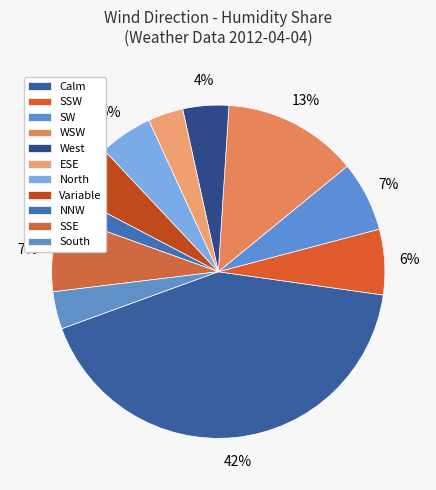

Which category has the biggest portion of the pie?

Calm